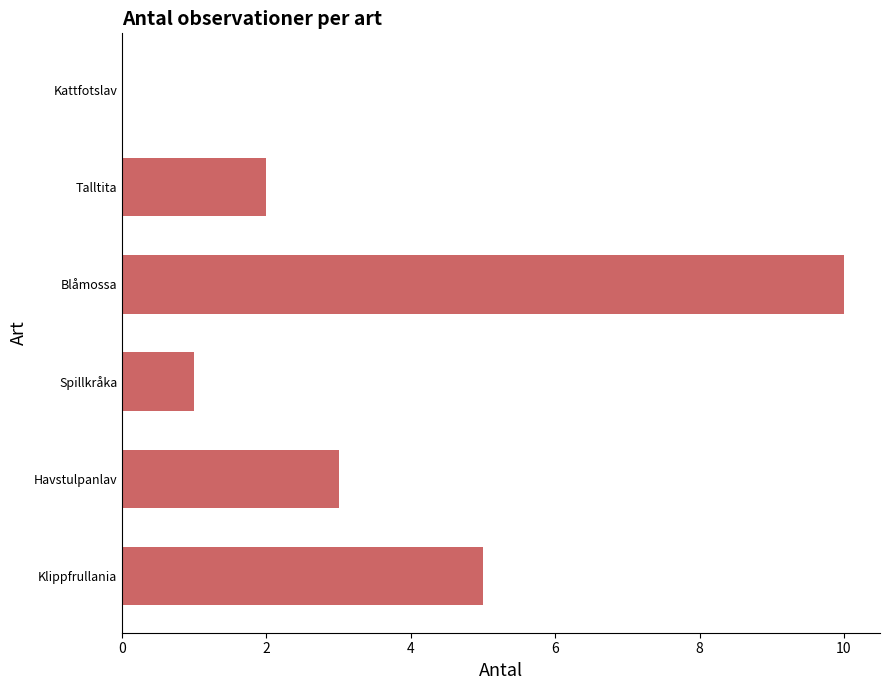

Reading bottom to top, transcribe all the data shown in this chart.

Klippfrullania=5	Havstulpanlav=3	Spillkråka=1	Blåmossa=10	Talltita=2	Kattfotslav=0